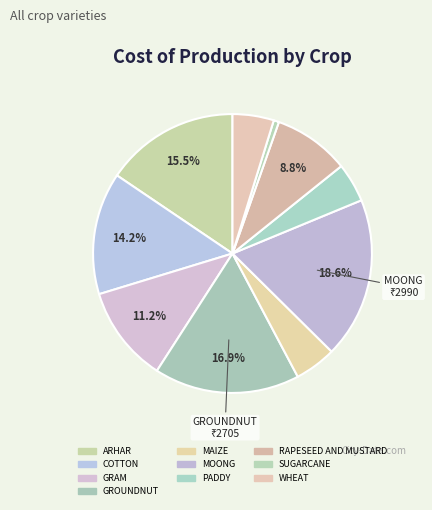

How many slices are in this pie chart?

10